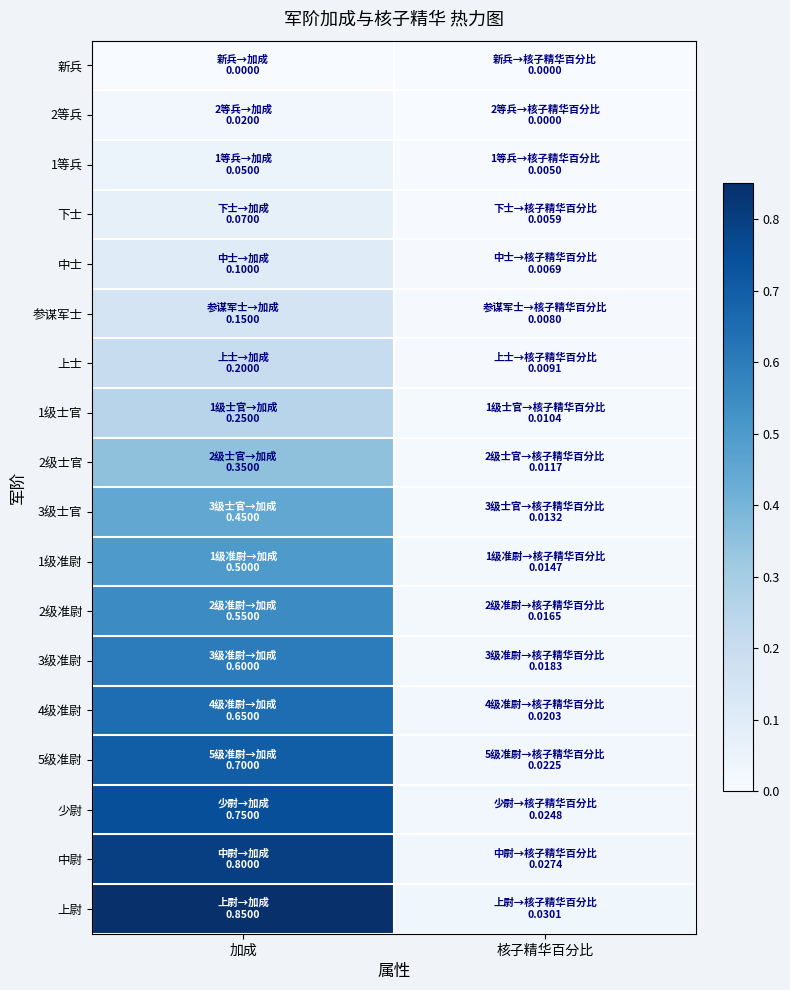

Reading left to right, what are all the values shown in this chart?

新兵: 加成=0.0	核子精华百分比=0.0
2等兵: 加成=0.0	核子精华百分比=0.0
1等兵: 加成=0.1	核子精华百分比=0.0
下士: 加成=0.1	核子精华百分比=0.0
中士: 加成=0.1	核子精华百分比=0.0
参谋军士: 加成=0.1	核子精华百分比=0.0
上士: 加成=0.2	核子精华百分比=0.0
1级士官: 加成=0.2	核子精华百分比=0.0
2级士官: 加成=0.3	核子精华百分比=0.0
3级士官: 加成=0.5	核子精华百分比=0.0
1级准尉: 加成=0.5	核子精华百分比=0.0
2级准尉: 加成=0.6	核子精华百分比=0.0
3级准尉: 加成=0.6	核子精华百分比=0.0
4级准尉: 加成=0.7	核子精华百分比=0.0
5级准尉: 加成=0.7	核子精华百分比=0.0
少尉: 加成=0.8	核子精华百分比=0.0
中尉: 加成=0.8	核子精华百分比=0.0
上尉: 加成=0.8	核子精华百分比=0.0